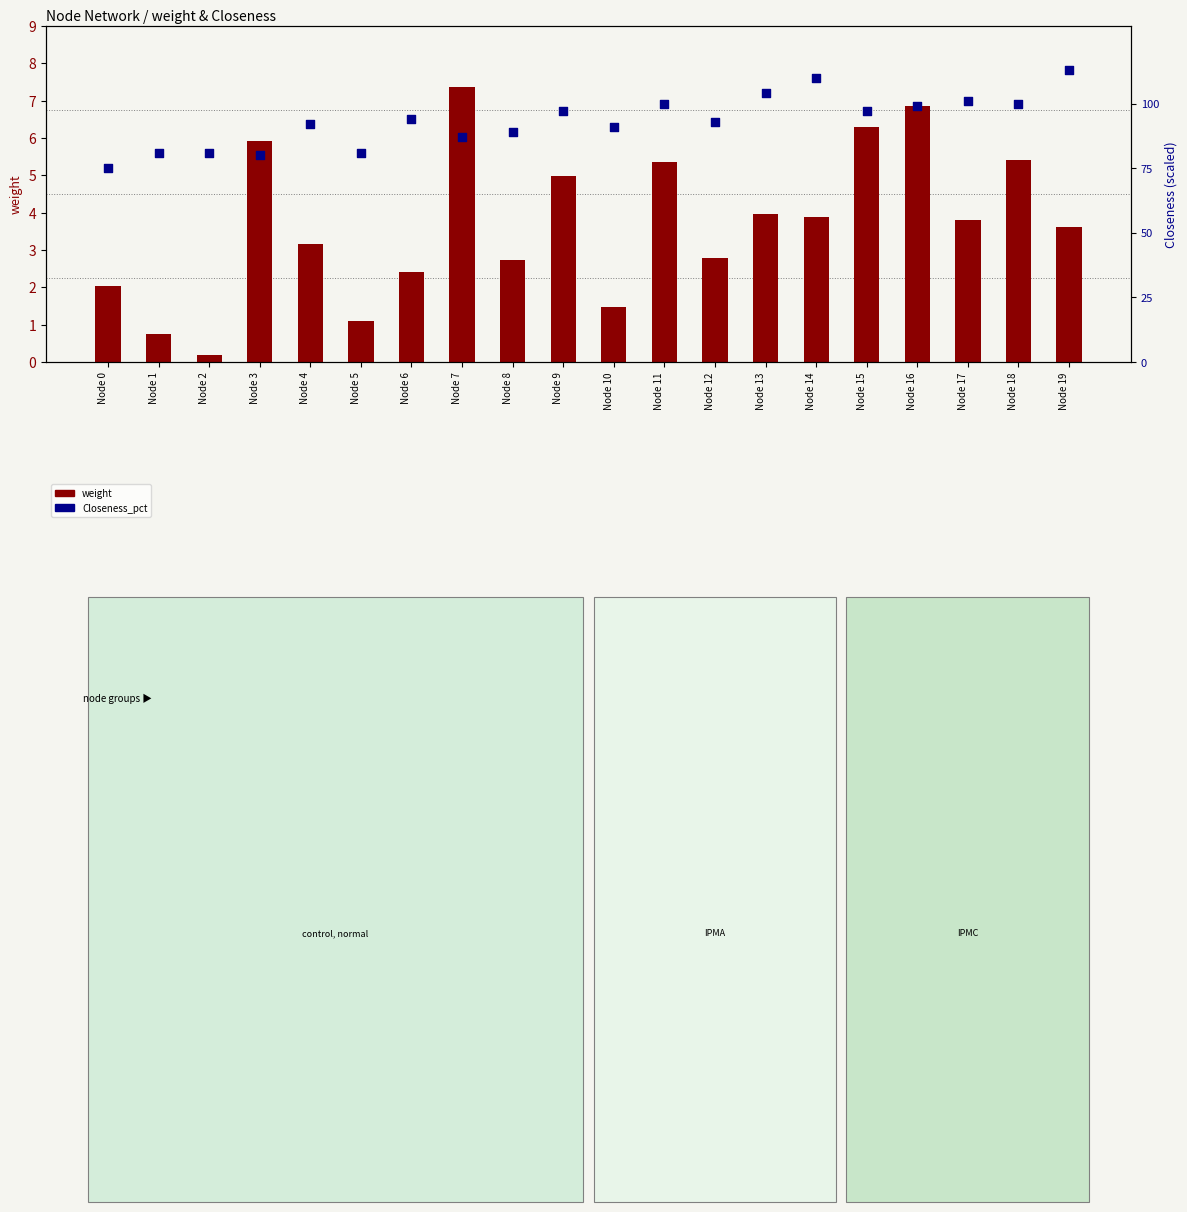

Is the value of weight at Node 6 greater than the value of Closeness_pct at Node 15?

No